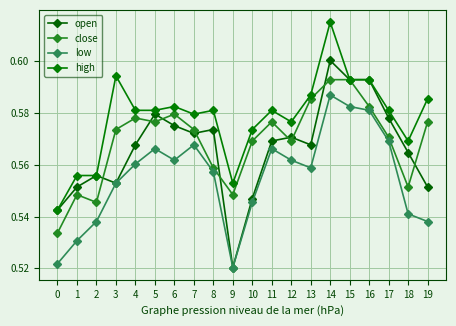

Rank the series at 6 from lowest to highest value.

low, open, close, high